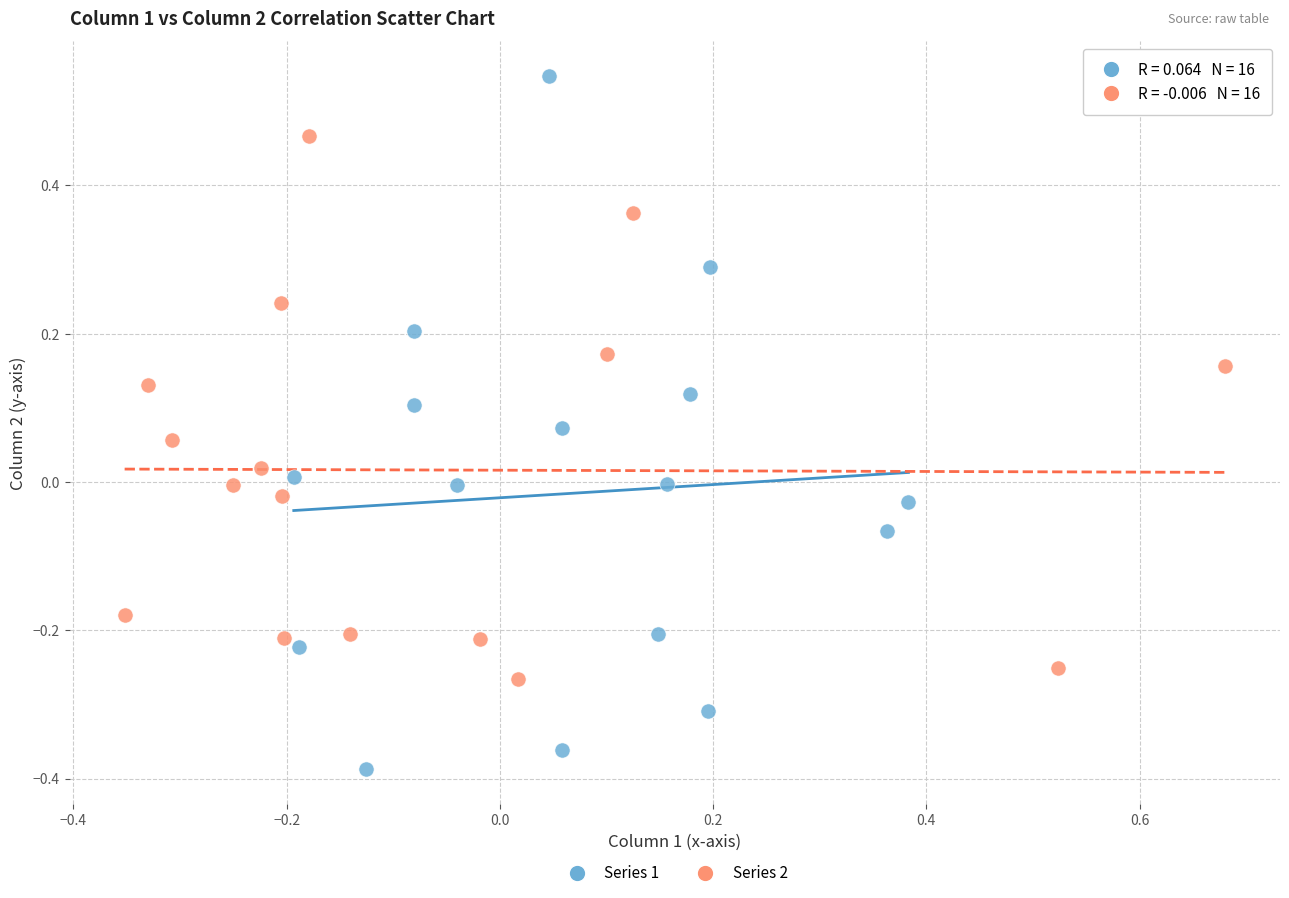

Which series reaches the maximum Y coordinate?

Series 1